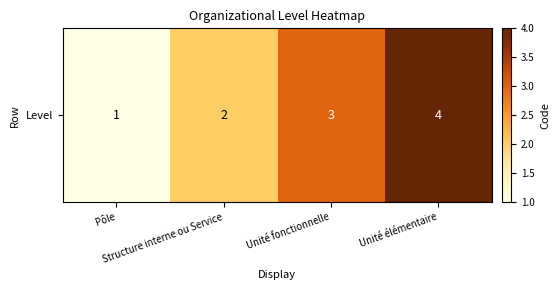

Which label corresponds to the smallest value in the chart?

Pôle